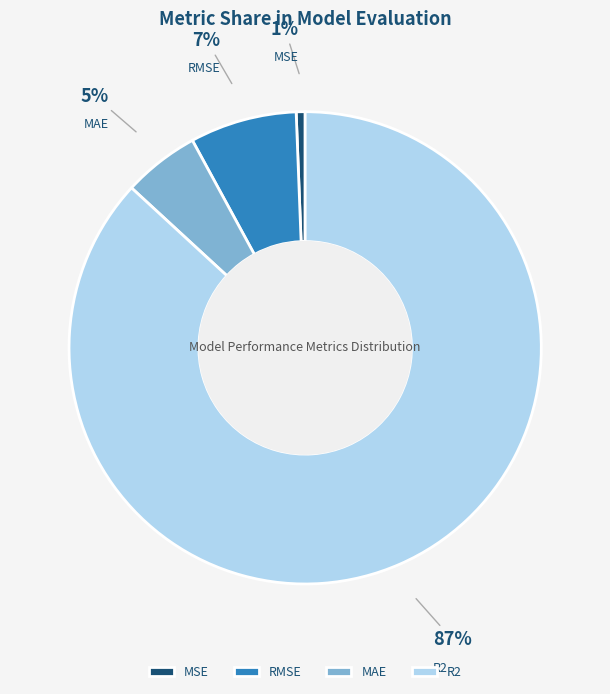

Is the sum of RMSE and MAE greater than half?

No